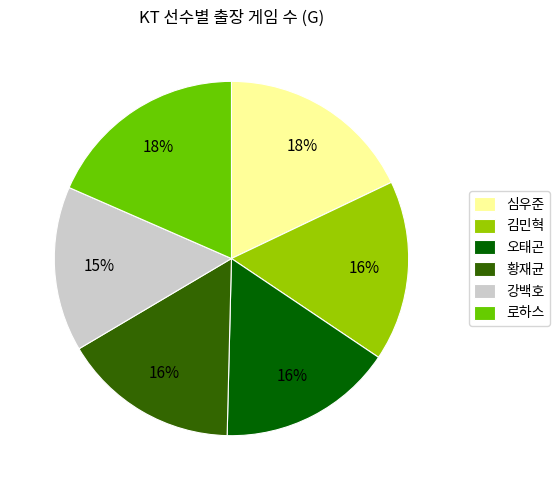

True or false: 로하스 accounts for 7% of the total.

False